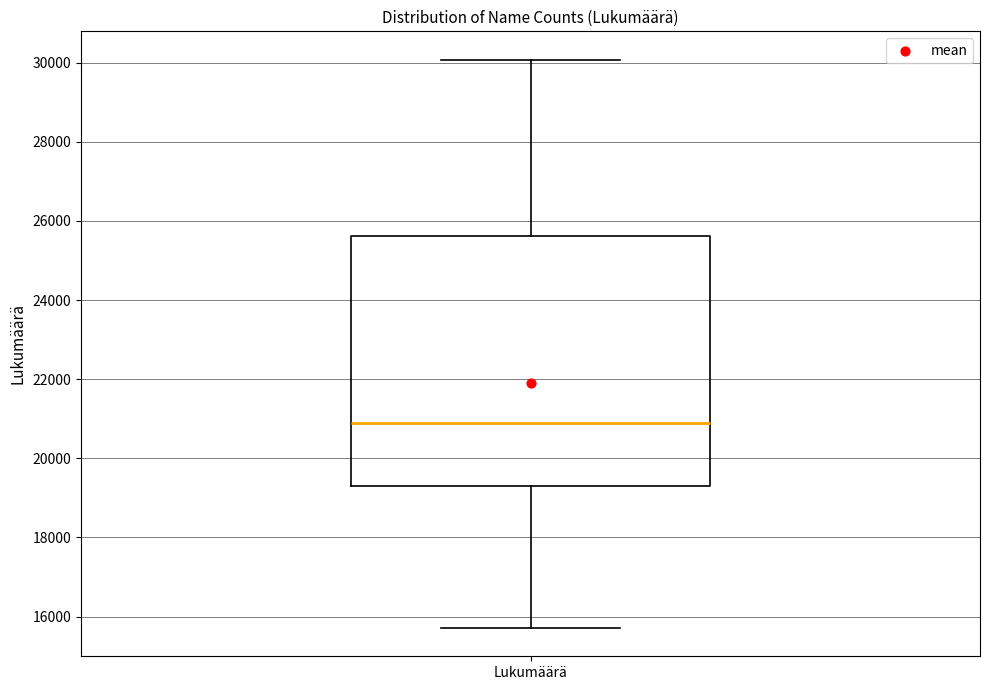

Where is the lower edge of the box for Lukumäärä on the y-axis? The values are not printed on the chart, so give them approximately, as read against the axis.

19400